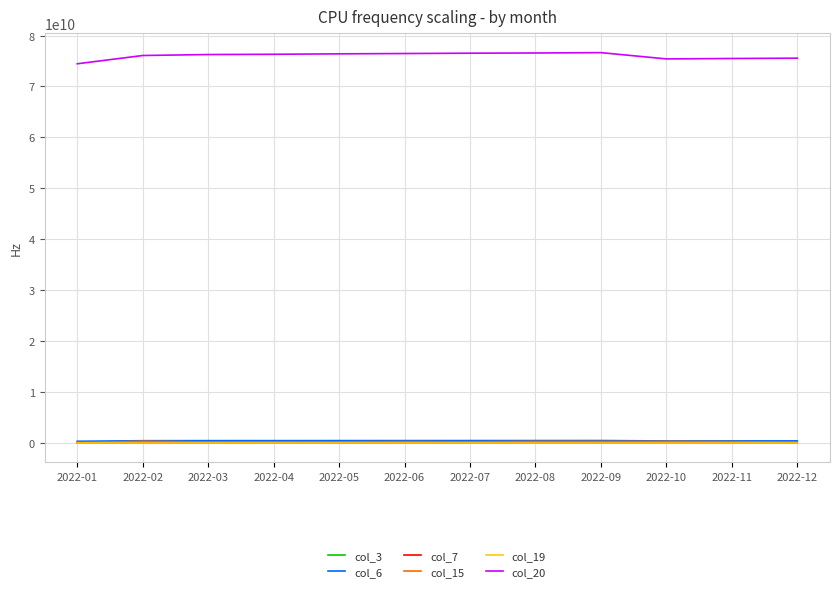

How many interior local valleys does the col_19 series have?

1